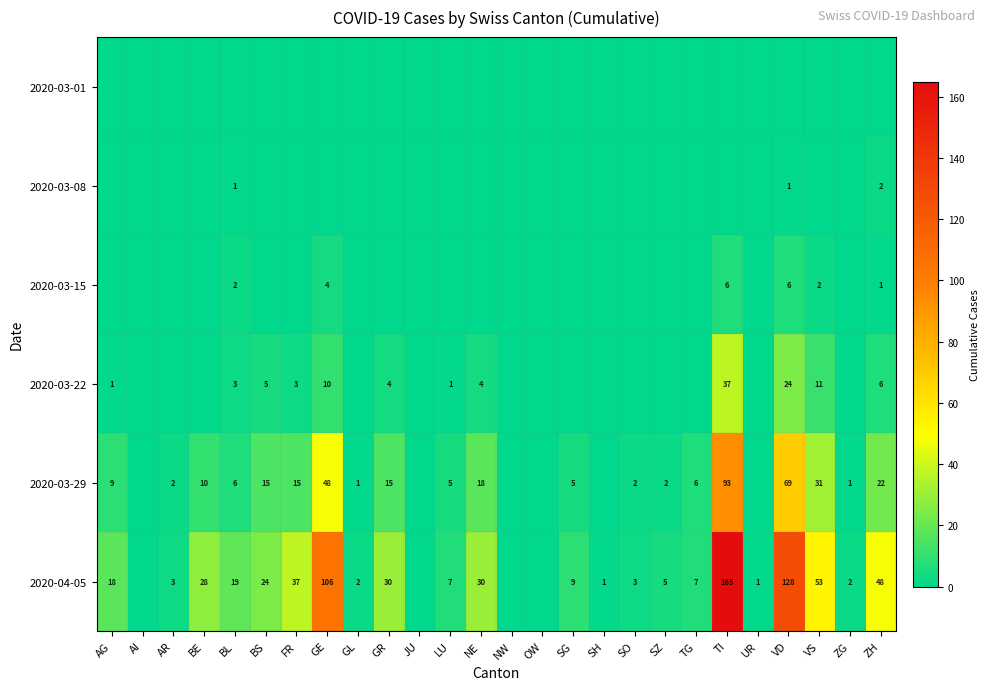

The 2020-04-05 series shows 11 at LU. True or false?

False